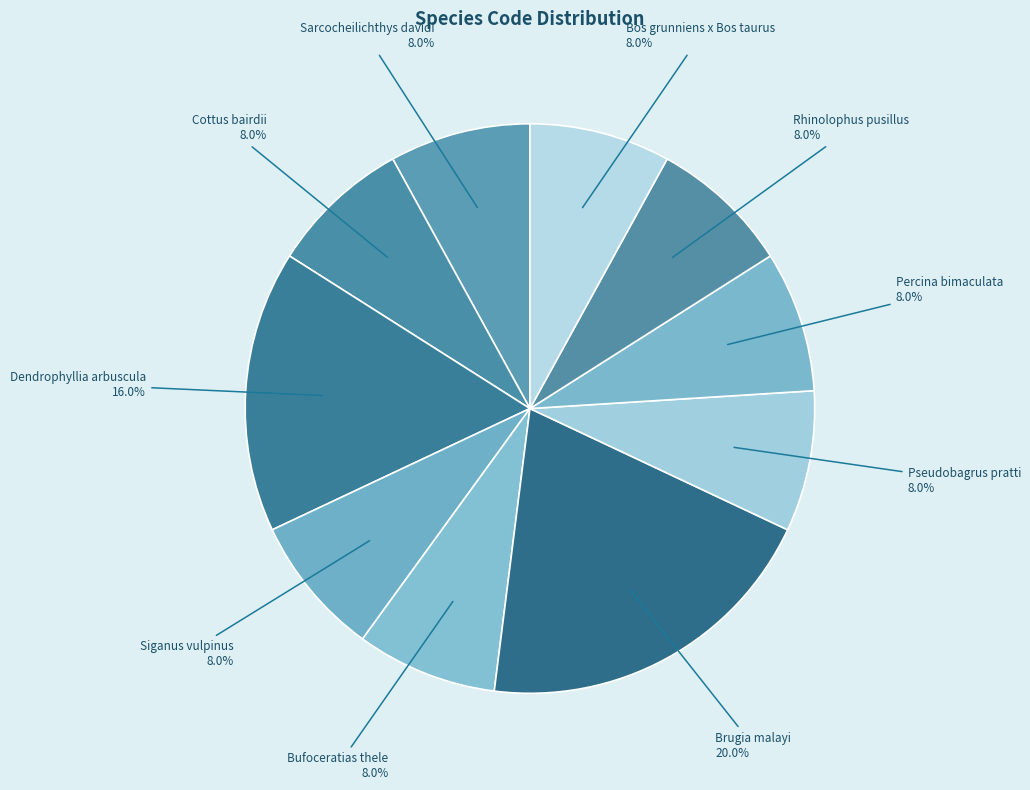

Approximately how many times larger is the value at Cottus bairdii compared to Bos grunniens x Bos taurus?

1.0